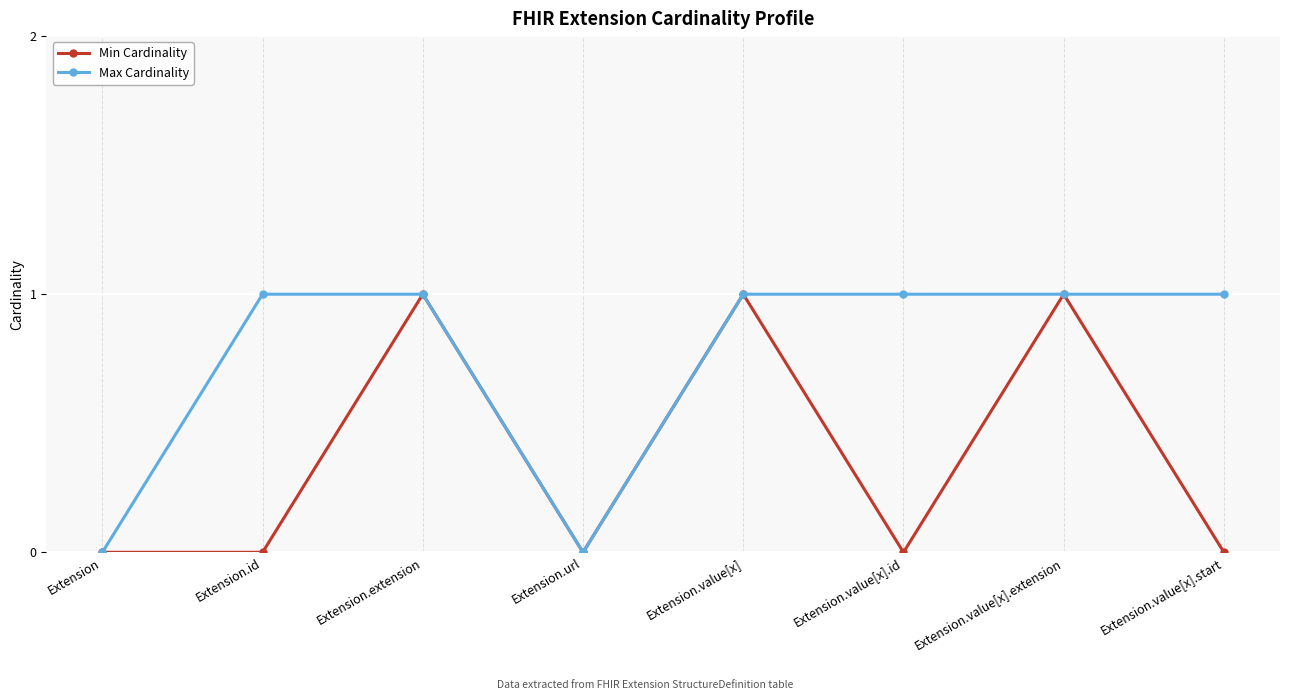

Read the Max Cardinality value at Extension.value[x].id.

1